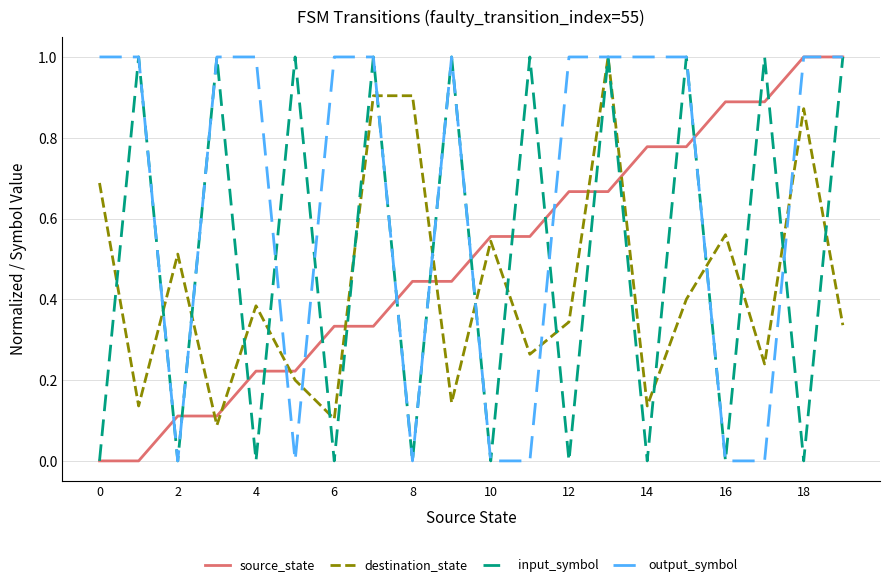

Which series has the largest total across all categories?

output_symbol